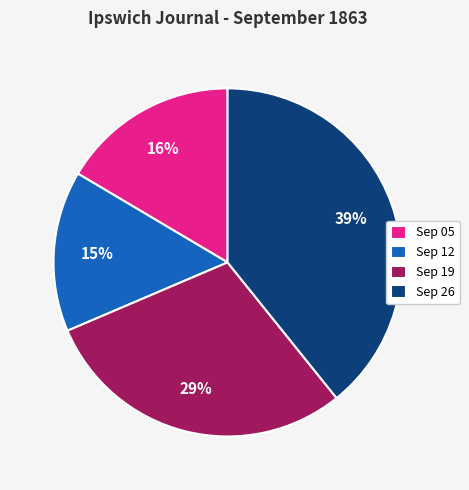

Does any single category account for the majority?

No